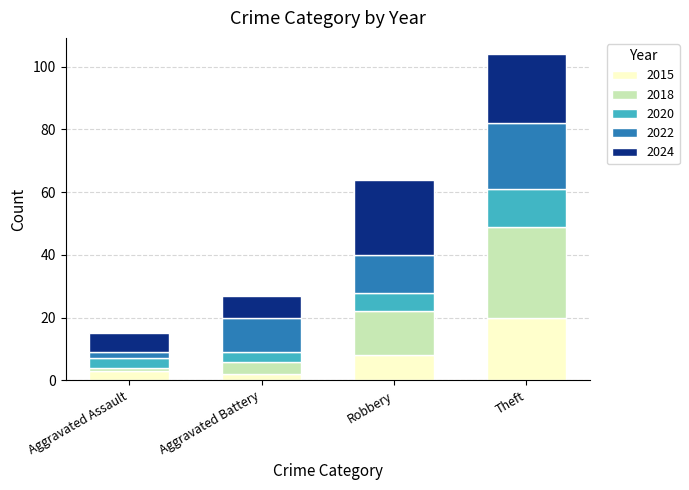

Which category has the highest value in the 2015 series?

Theft